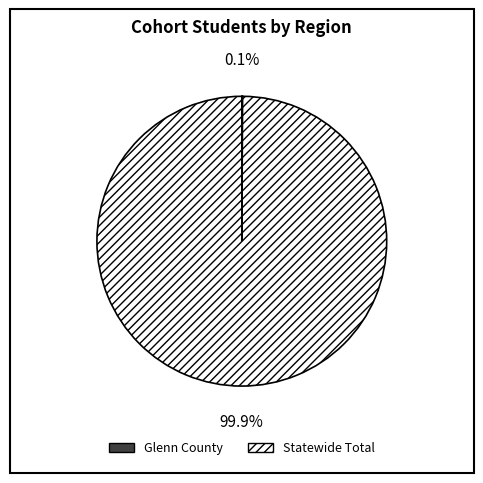

How much of the chart is everything except Statewide Total?

0.1%